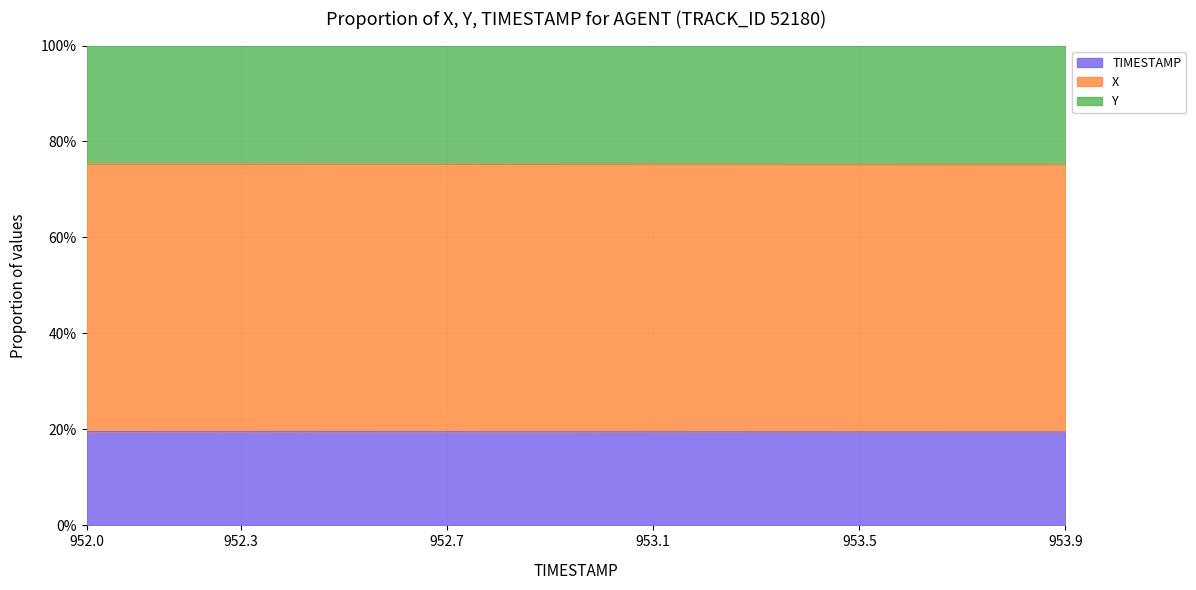

Which has a higher value, 952.2 or 952.7?

952.2